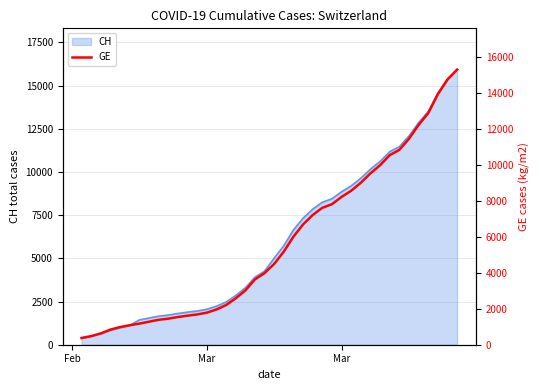

How many data points does each series have?

40